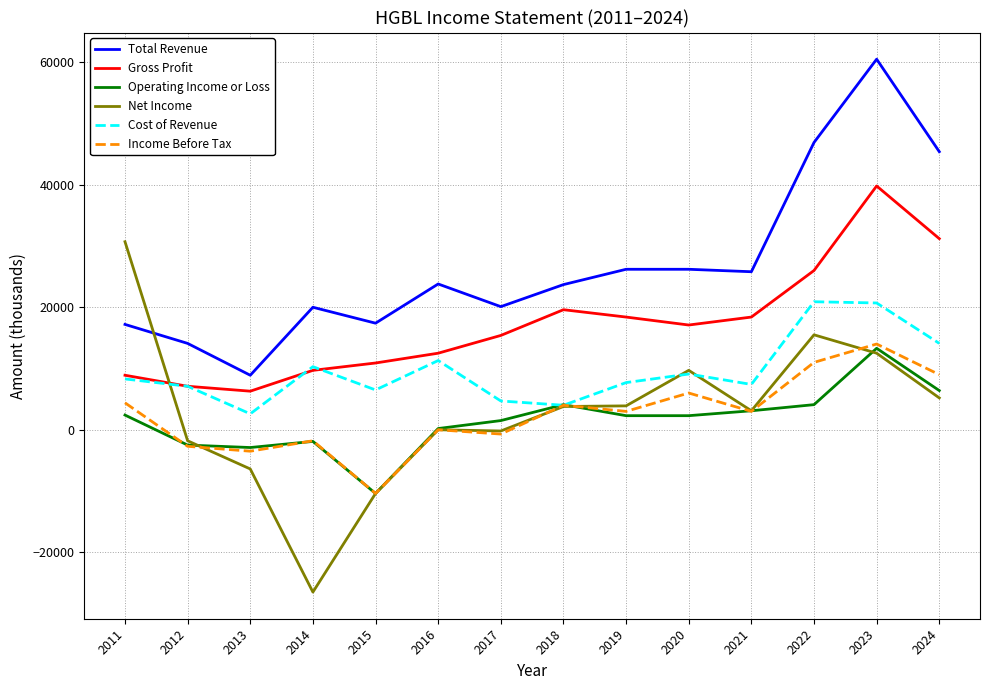

What is the average value of the Total Revenue series?

26871